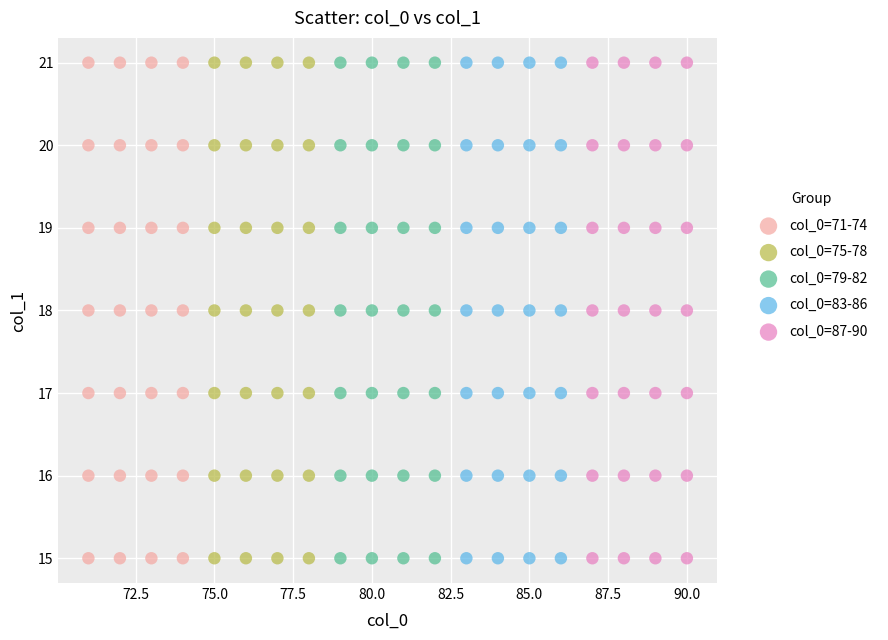

What are all the series names shown in the legend?

col_0=71-74, col_0=75-78, col_0=79-82, col_0=83-86, col_0=87-90